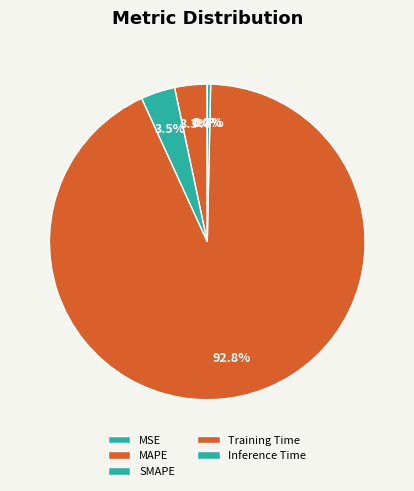

Which category accounts for the majority?

Training Time